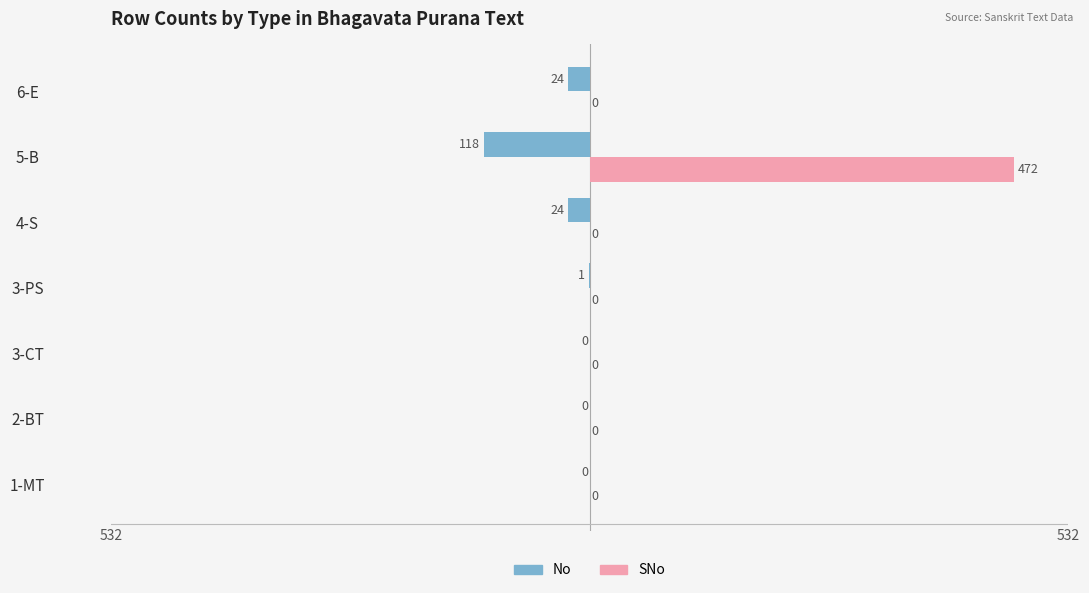

What is the maximum value for SNo?

472